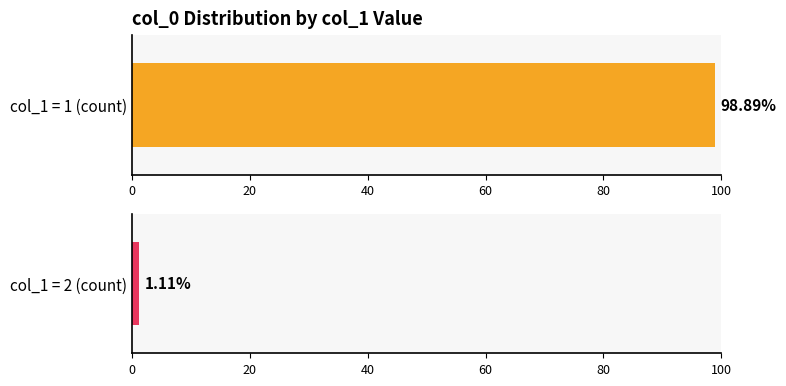

The col_1 values series shows 1 at 1. True or false?

True